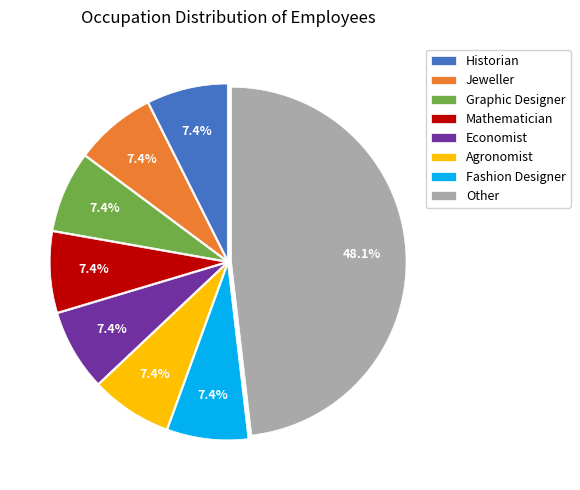

Does any single category account for the majority?

No